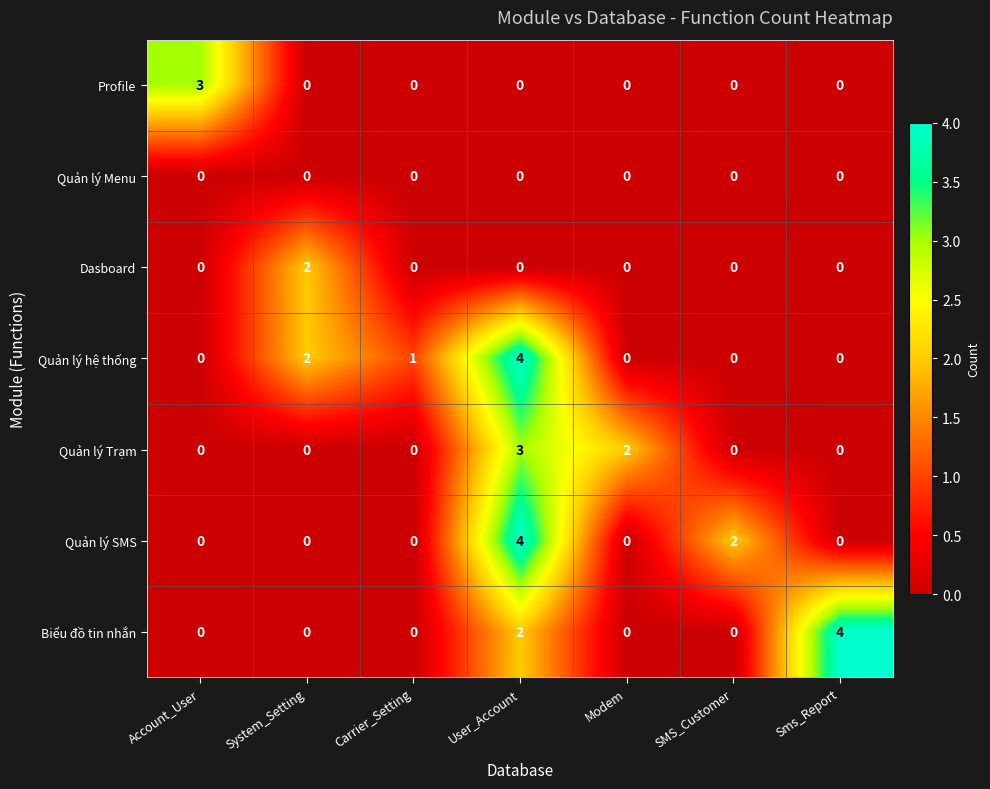

Between Account_User and SMS_Customer, which series saw the biggest shift?

Profile